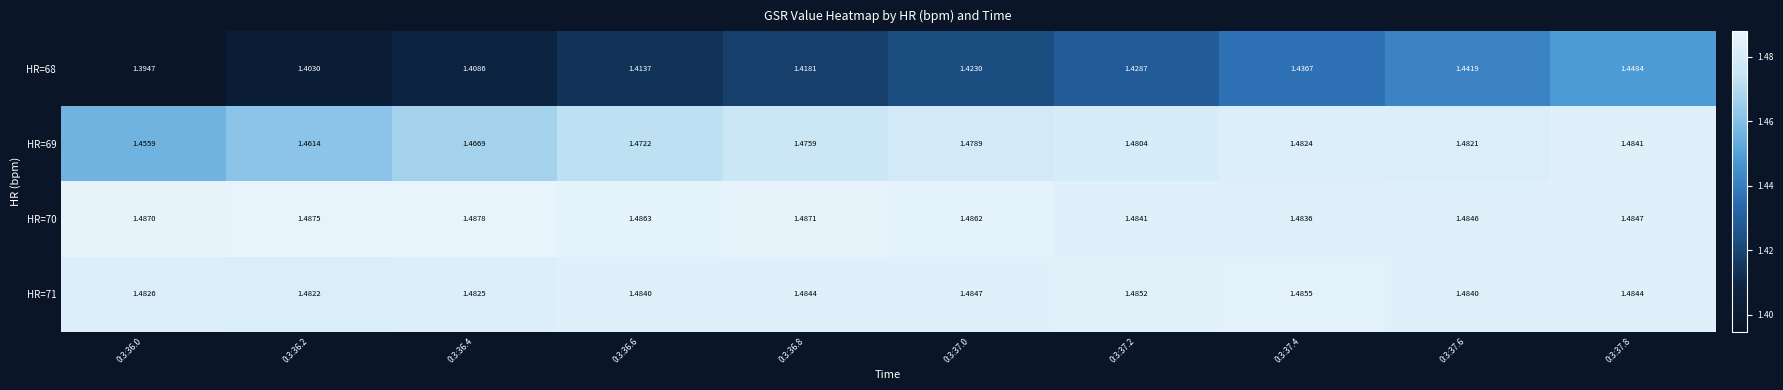

Is the value of HR=70 at 0:3:36.4 greater than the value of HR=68 at 0:3:37.8?

Yes